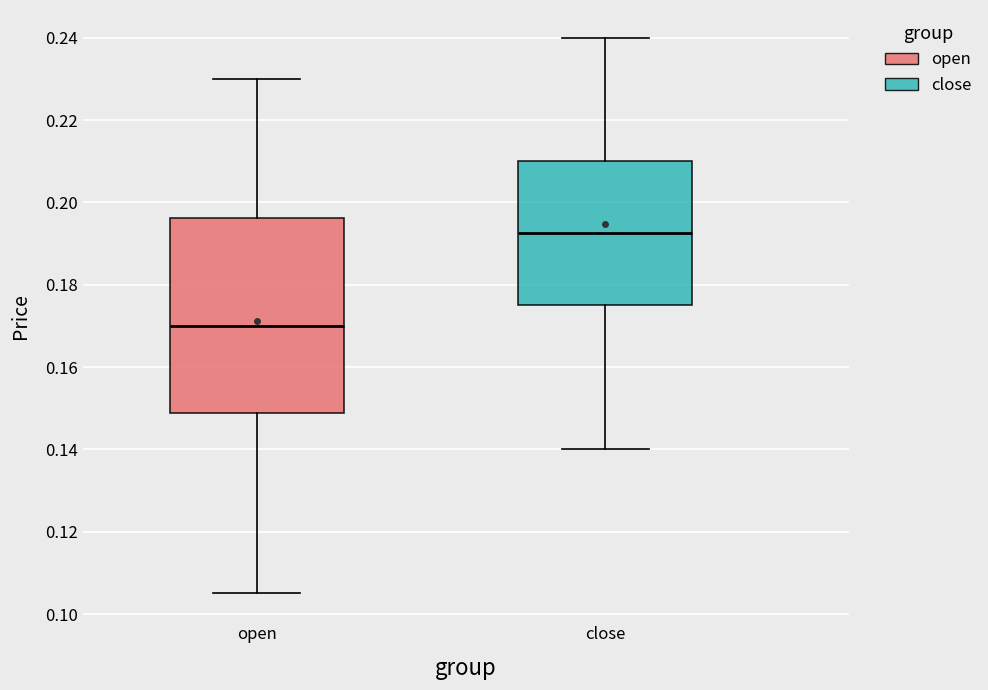

Reading left to right, read every box against the y-axis: the position of its median line, the range the box covers, and the ends of its whiskers. The values are not printed on the chart, so give them approximately, as read against the axis.

open: median 0.170, box 0.148 to 0.196, whiskers 0.106 to 0.230
close: median 0.192, box 0.176 to 0.210, whiskers 0.140 to 0.240